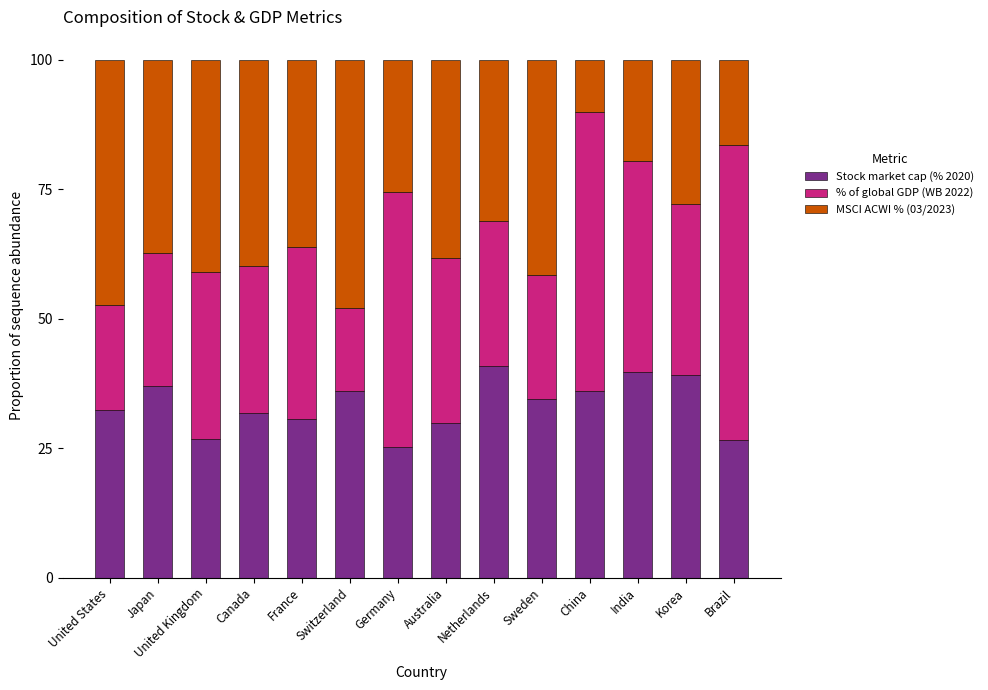

How many values in the Stock market cap (% 2020) series exceed 34?

7